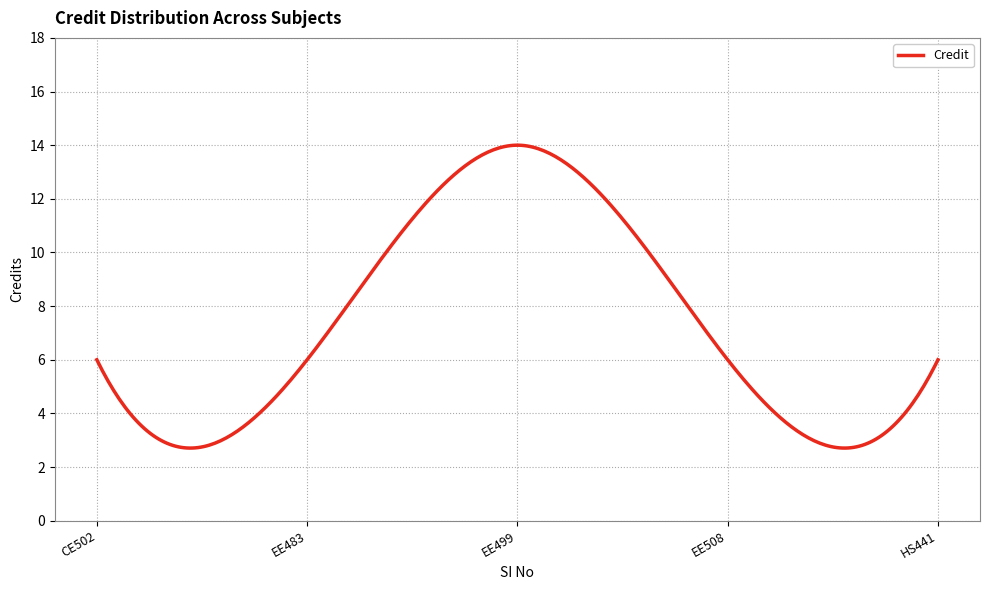

What is the smallest value displayed?

2.7